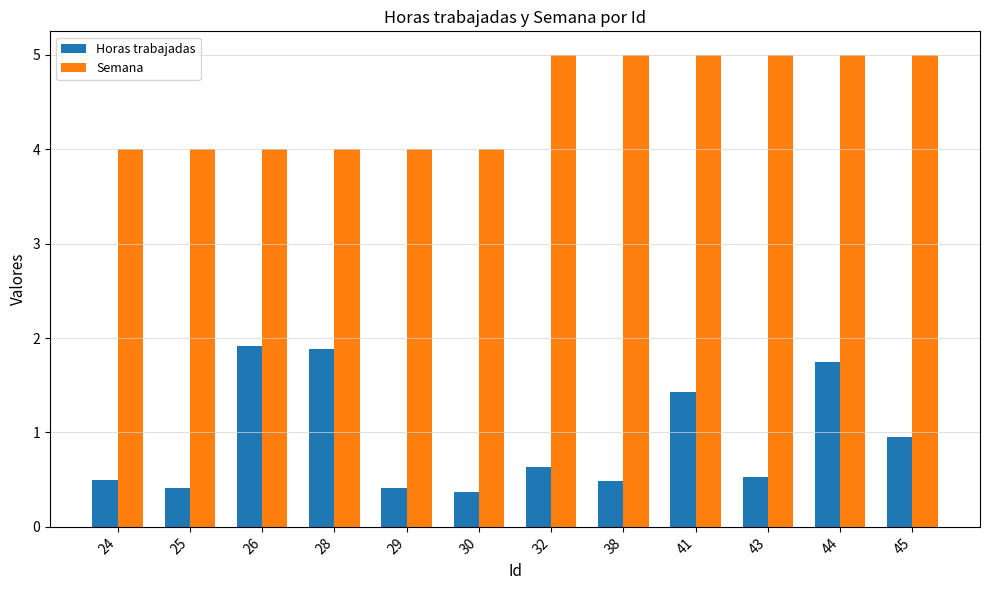

What is the sum of all Horas trabajadas values?

11.3